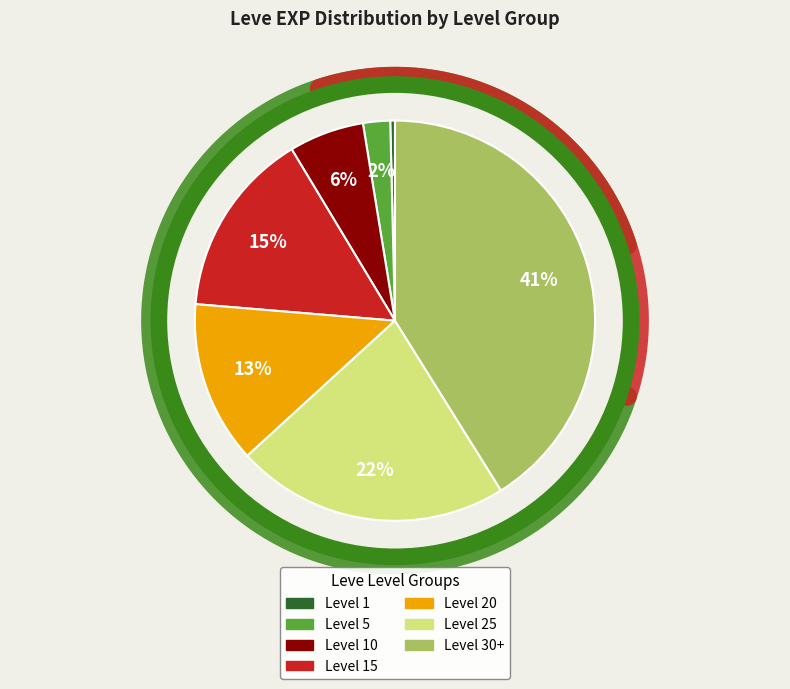

What percentage is the Level 10 slice, to the nearest percent?

6%